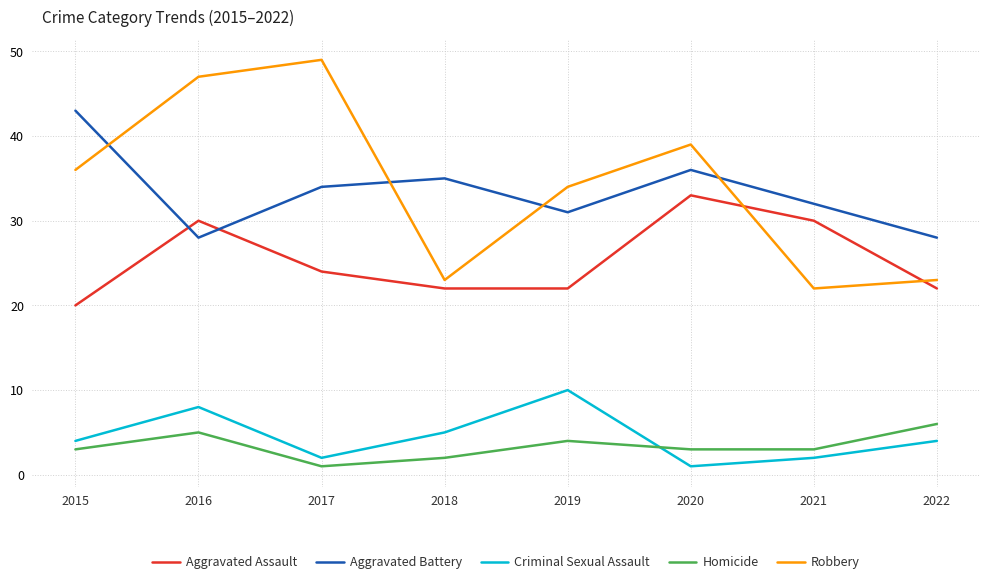

True or false: Aggravated Battery has a value of 14 at 2017.

False